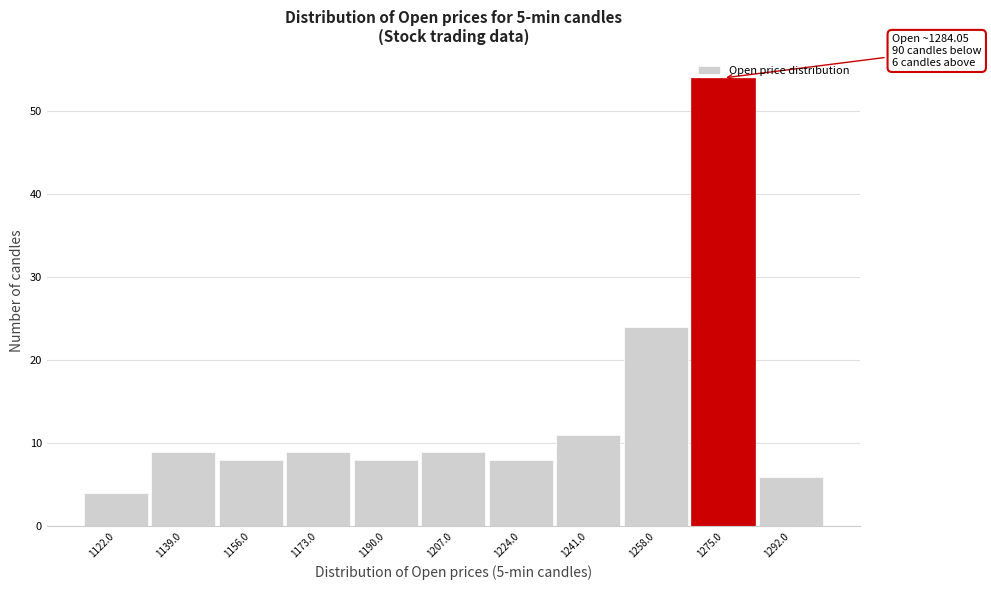

Where is the data nearest to the value 29?

1258.0